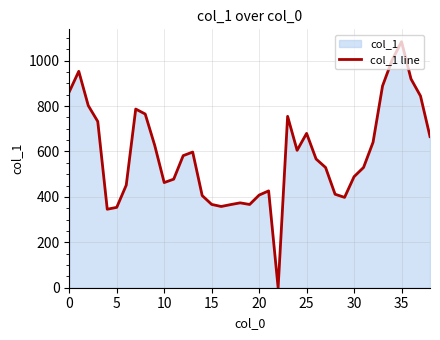

How many points are higher than both their immediate neighbors (excluding endpoints)?

8